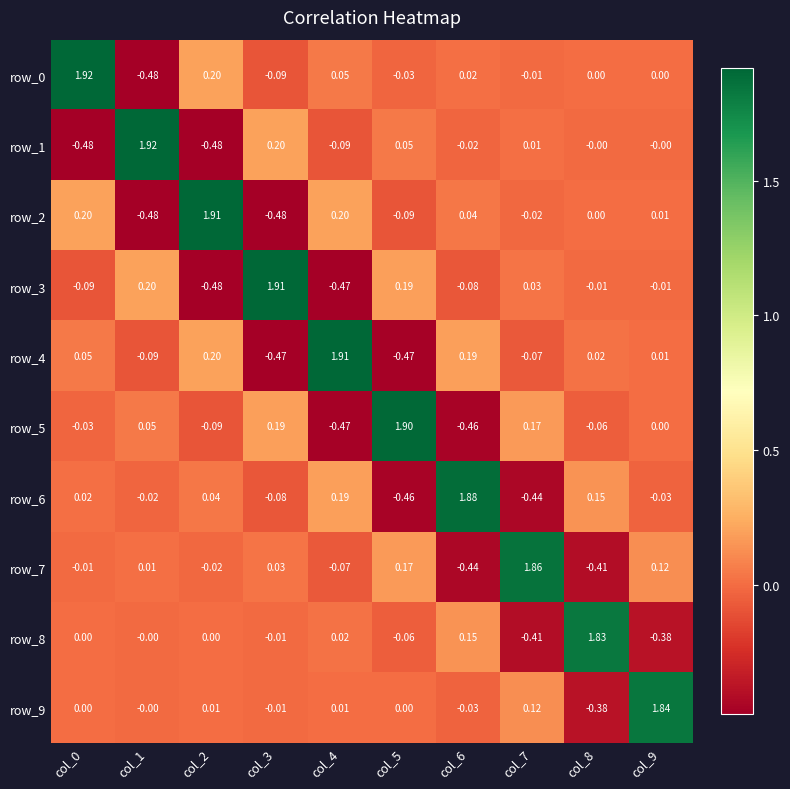

How many values in row_0 are below zero?

4